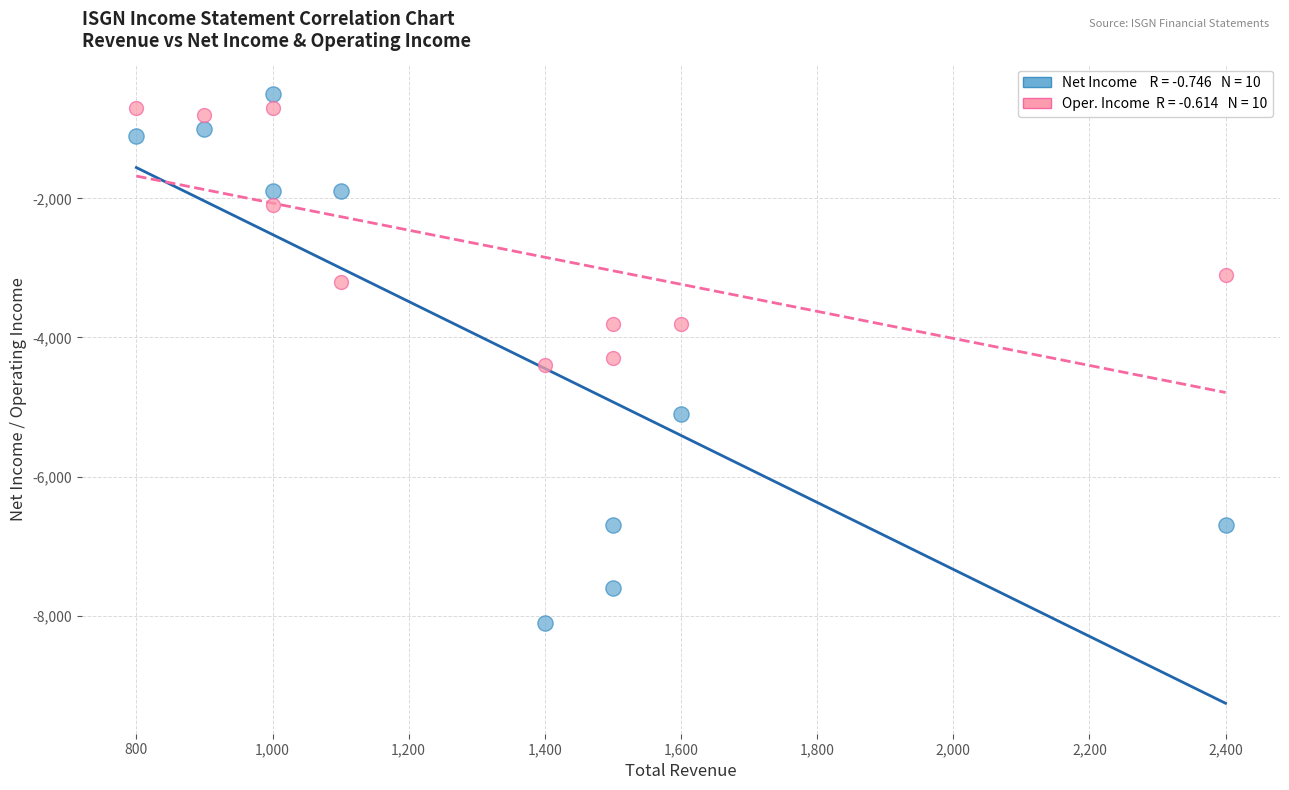

Across all data points, what is the range of Y values (max minus min)?

7600